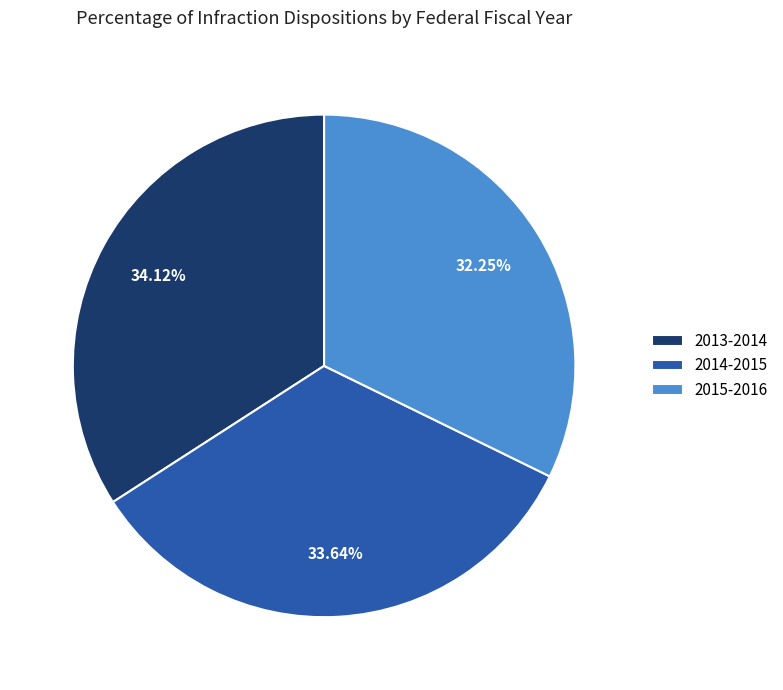

Is there any slice that represents more than half of the pie?

No